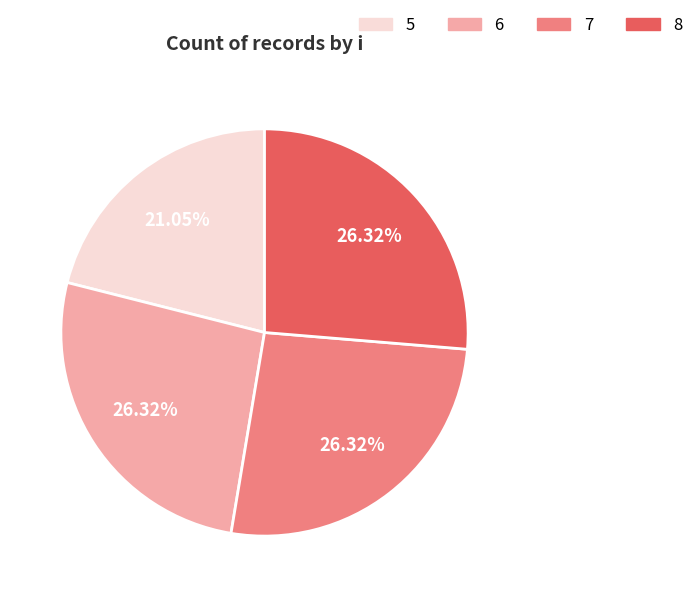

Is the sum of 8 and 7 greater than half?

Yes